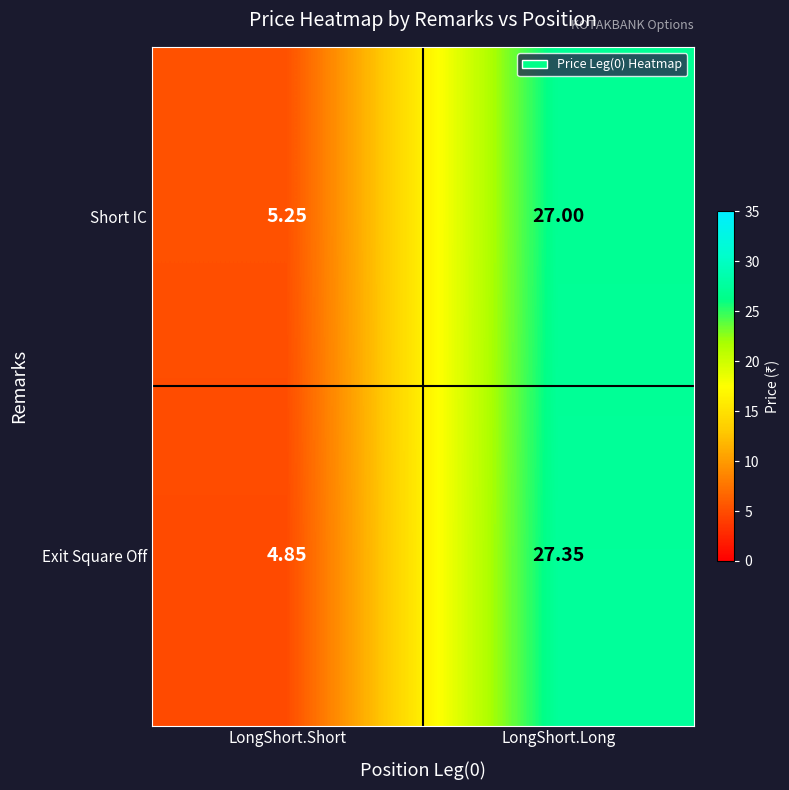

Which series has the largest total across all categories?

Short IC